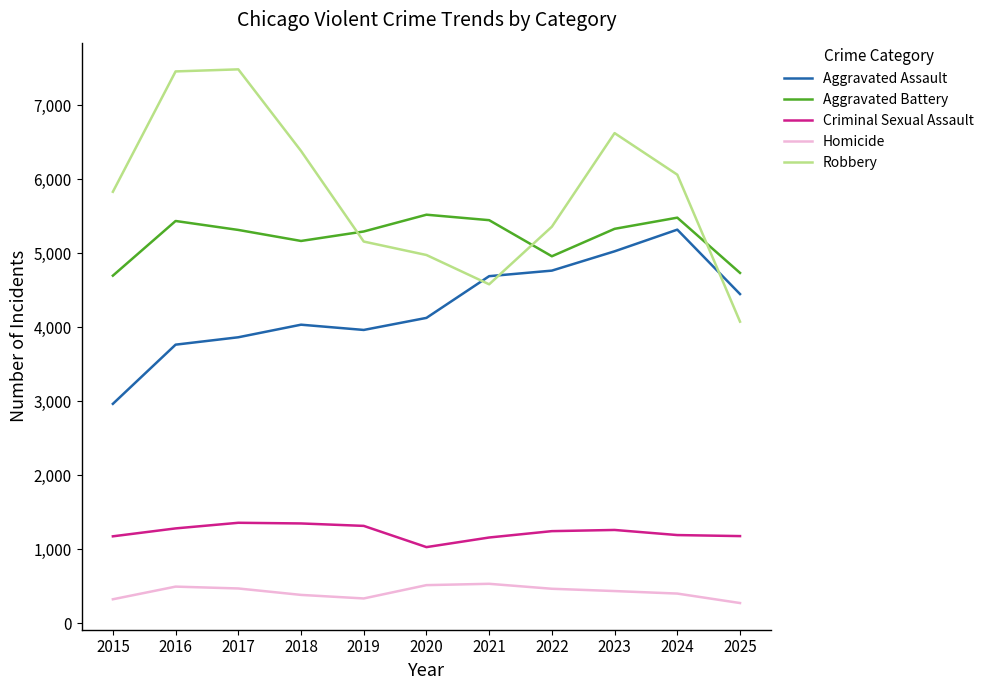

What is the total value across all series at 2020?

16168